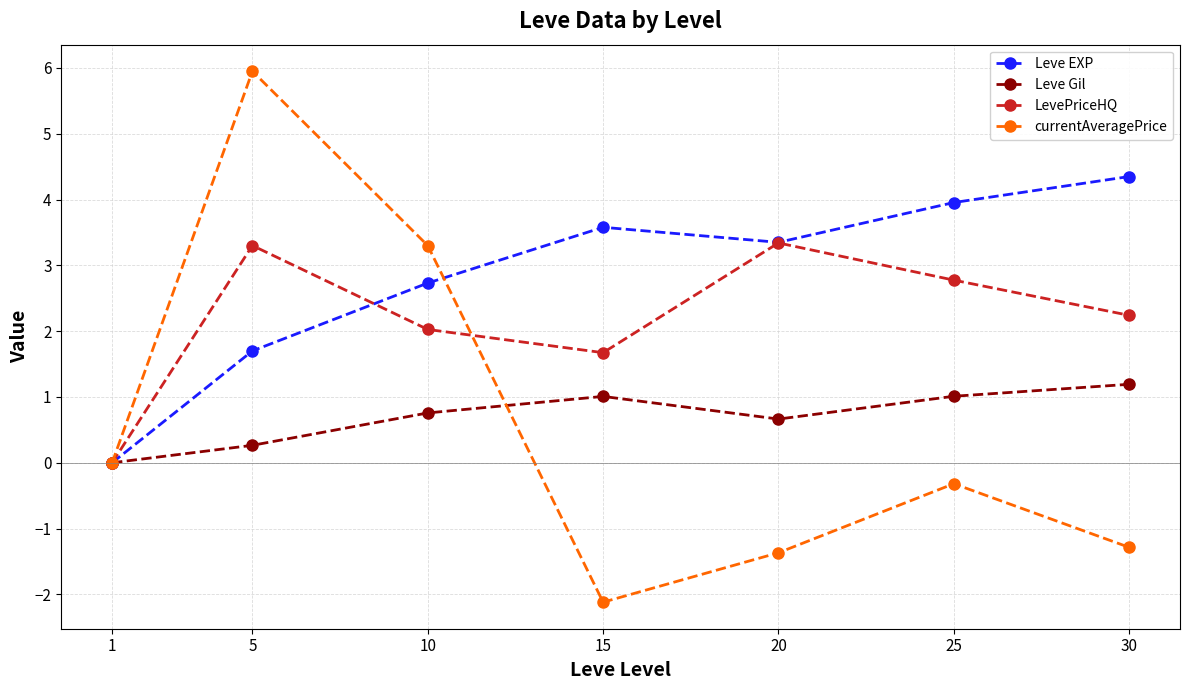

What is the difference between the maximum and minimum values in the LevePriceHQ series?

3.3